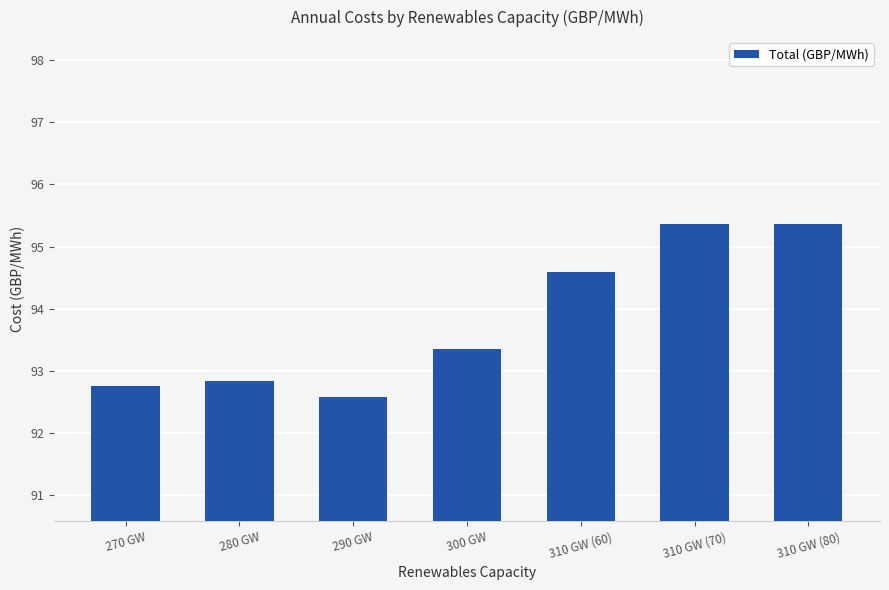

What is the difference between the values at 310 GW (80) and 300 GW?

2.0